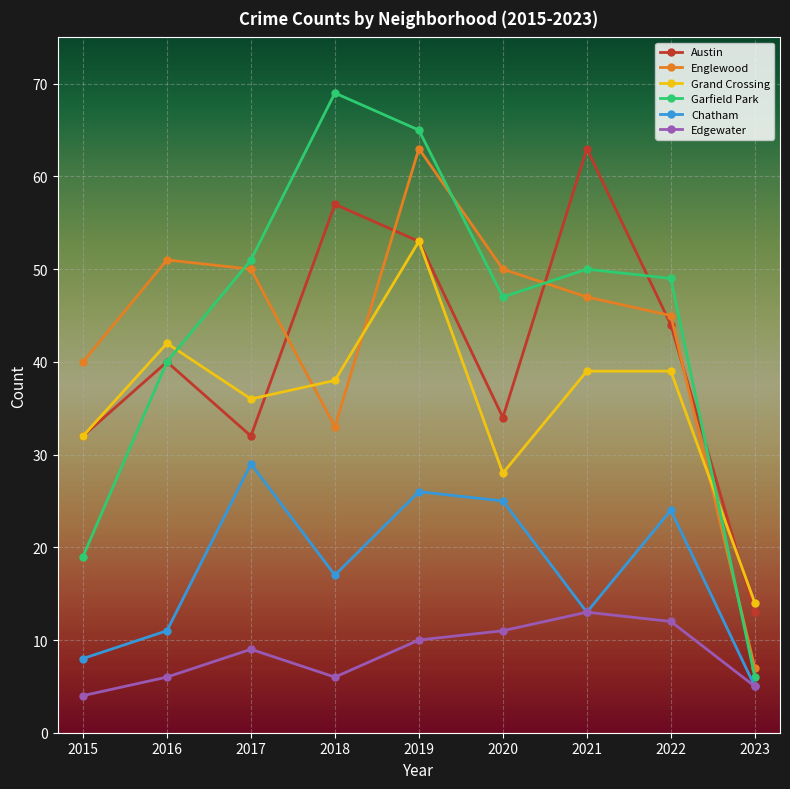

Is it true that Englewood equals 48 at 2018?

False